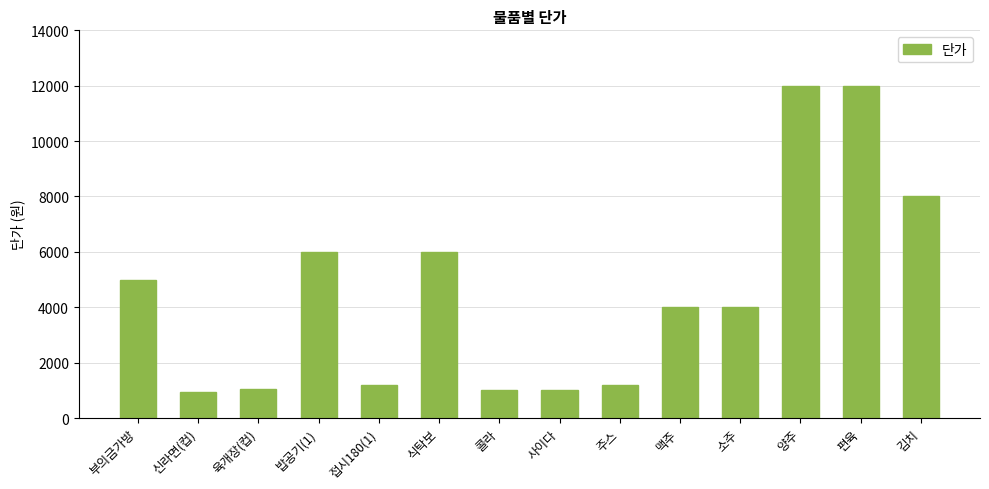

What is the value of the 7th bar from the left?

1000